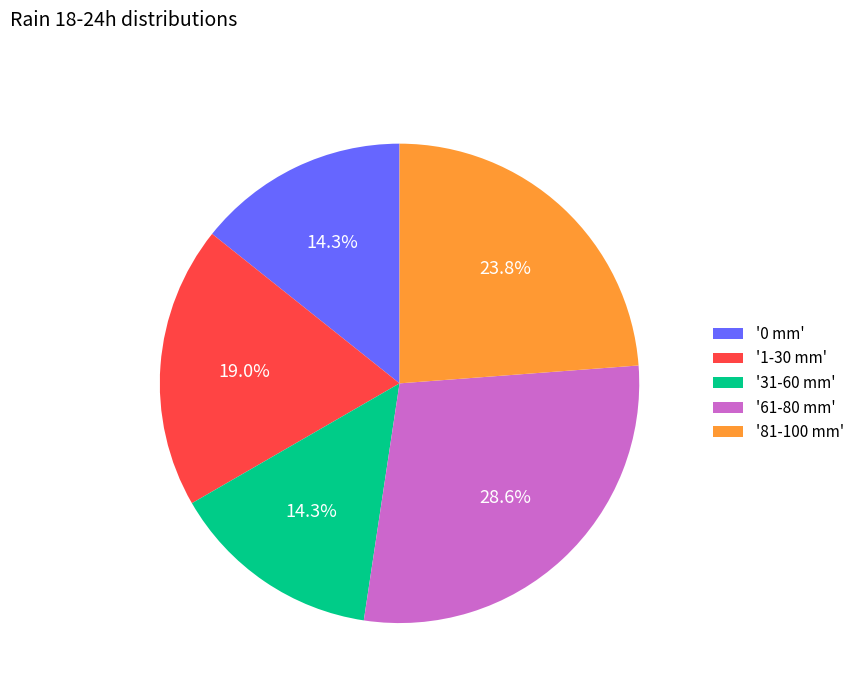

How many segments does this pie chart have?

5